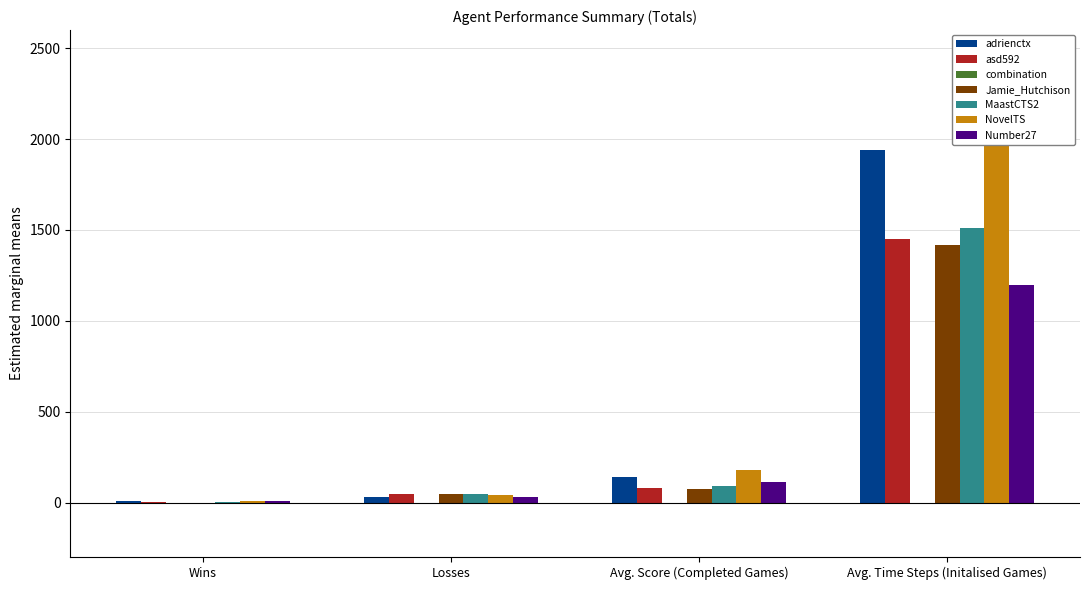

What is the label of the 1st bar from the right?

Avg. Time Steps (Initalised Games)